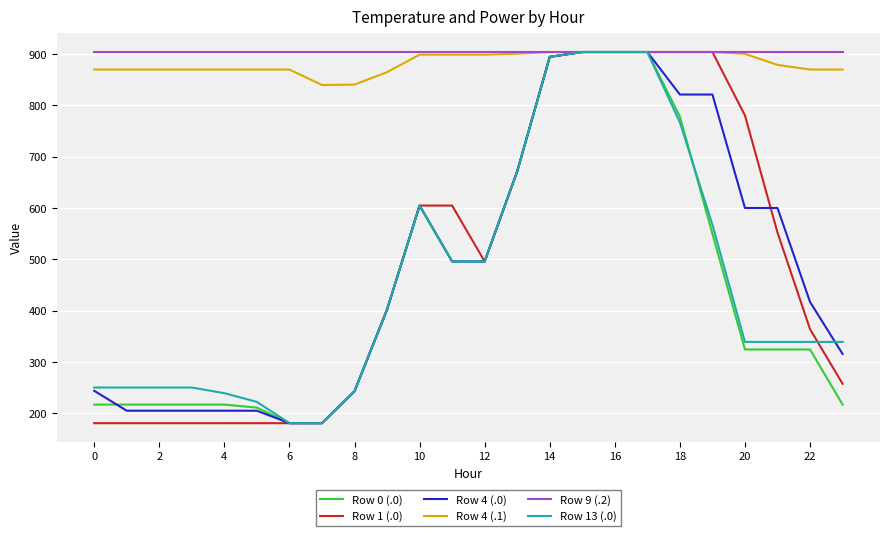

What is the minimum value shown in the chart?

180.8